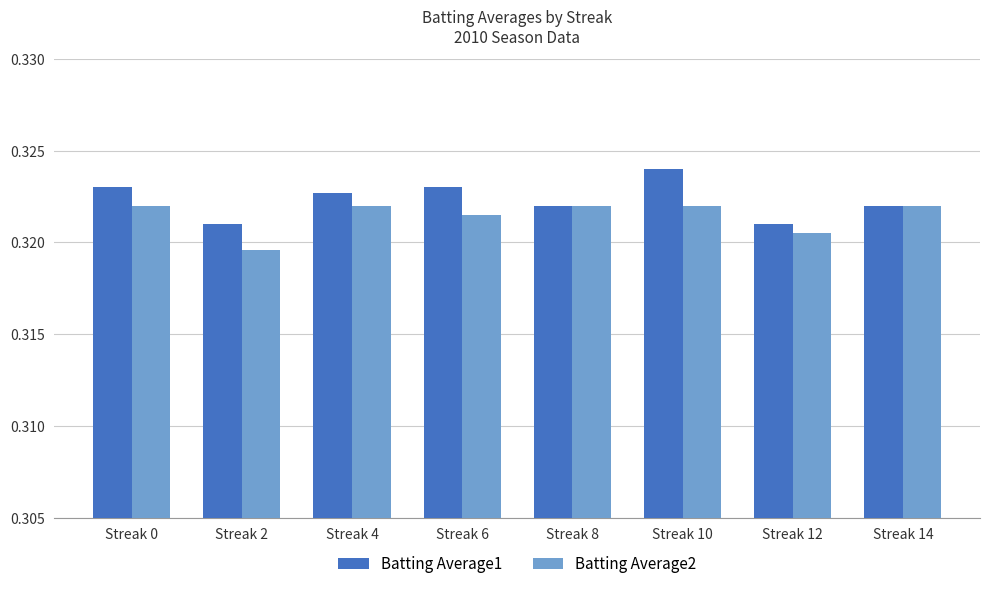

The Batting Average2 series shows 0.6 at Streak 10. True or false?

False